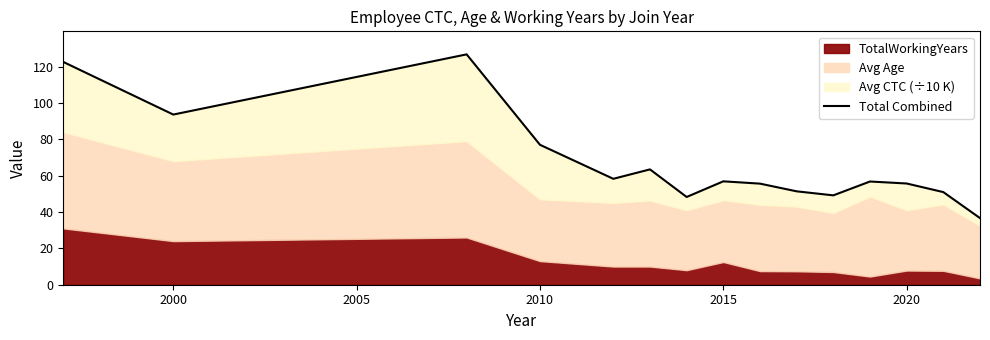

How many points are lower than both their immediate neighbors (excluding endpoints)?

4